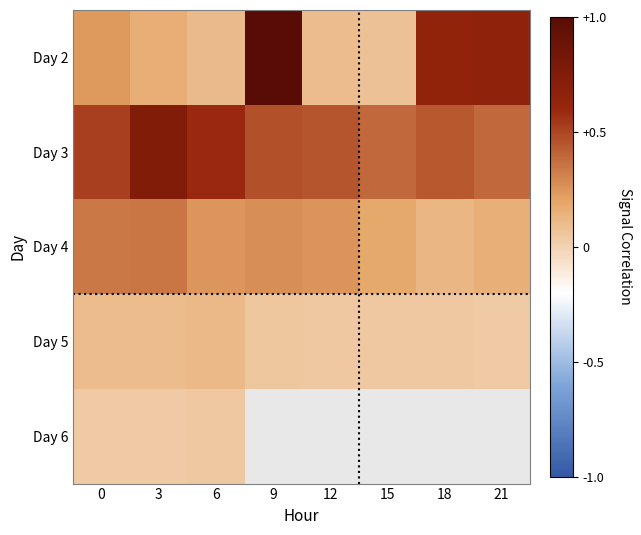

What is the difference between the Day 3 values at 15 and 3?

0.4